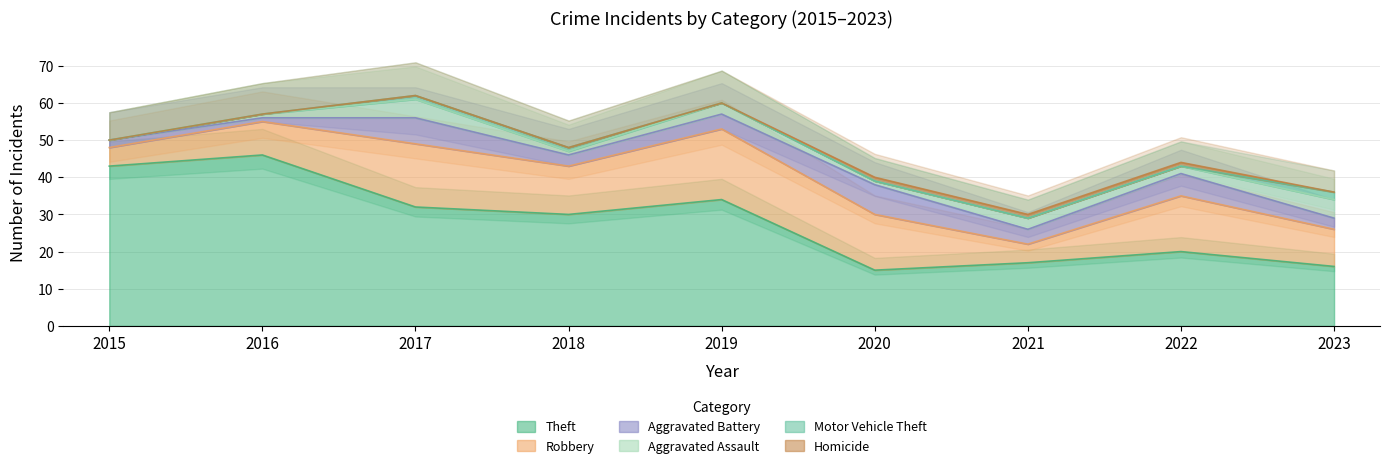

How many data points does each series have?

9